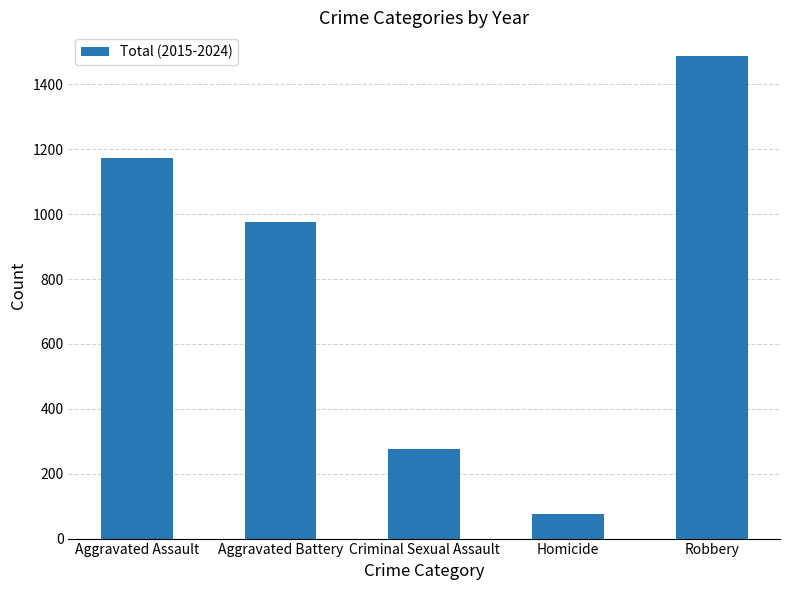

Approximately how many times larger is the value at Aggravated Battery compared to Homicide?

12.8